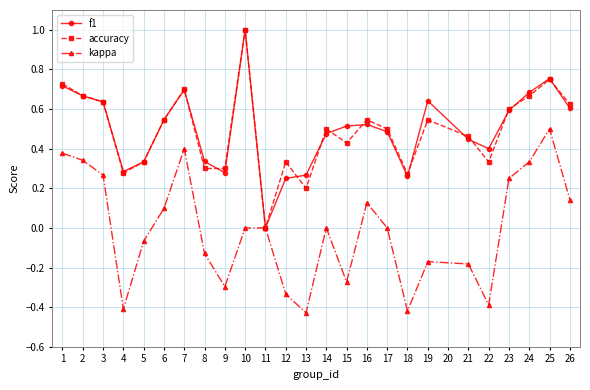

What is the maximum value for accuracy?

1.0